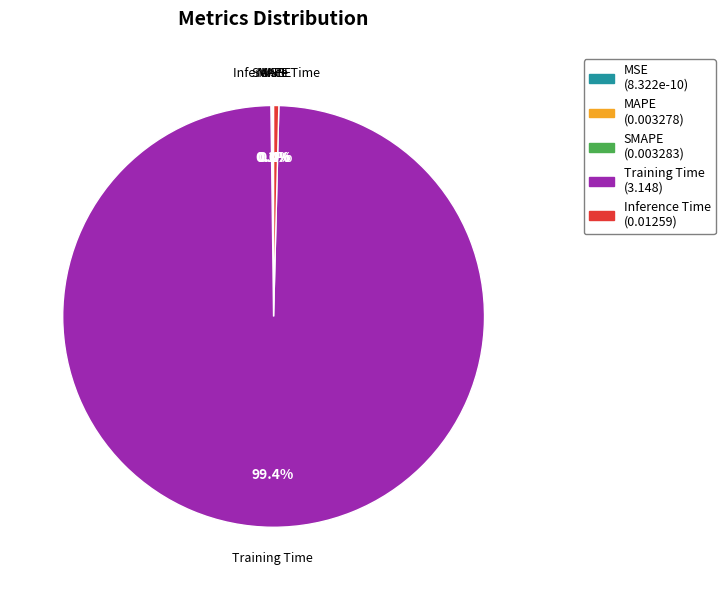

Which has a higher value, SMAPE or Inference Time?

Inference Time